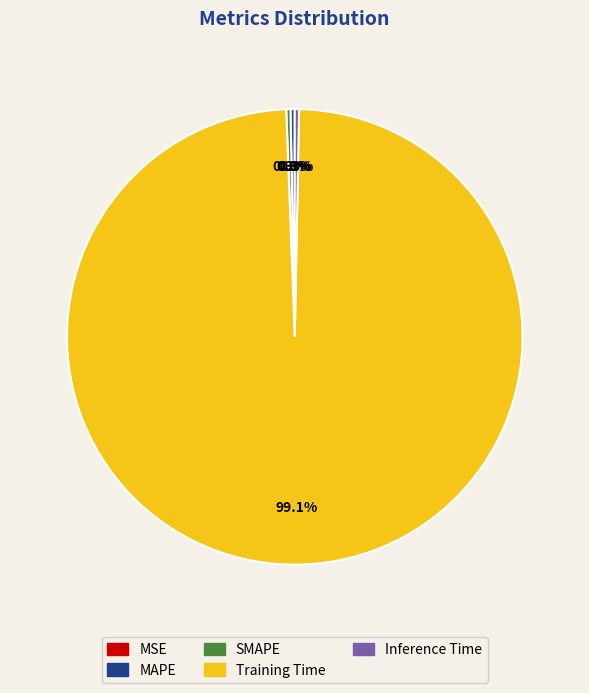

The Inference Time slice represents 13% of the pie. True or false?

False